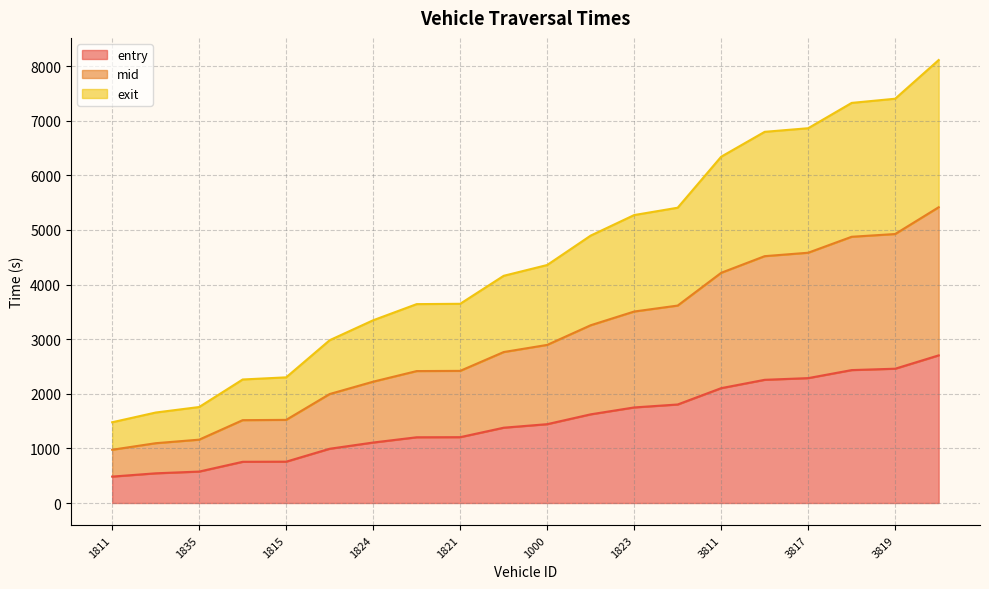

The mid series shows 1095.0 at 735. True or false?

True